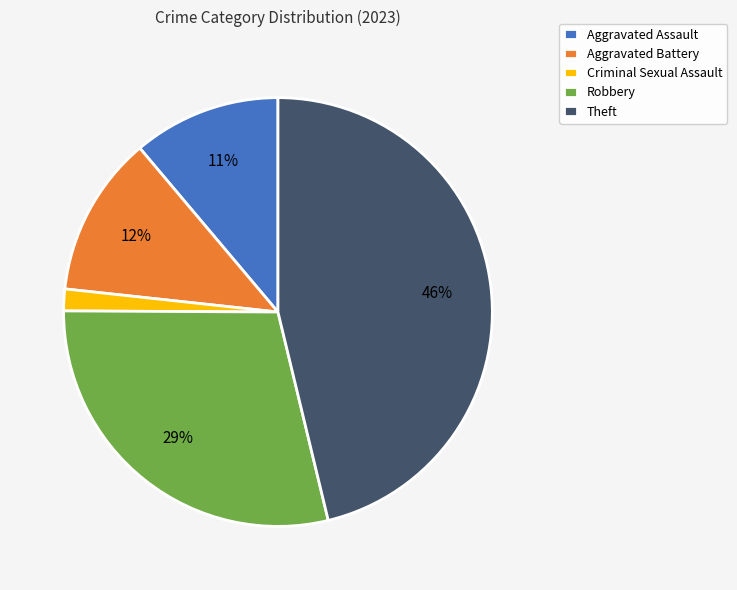

Do Theft and Criminal Sexual Assault together represent more than half of the pie?

No